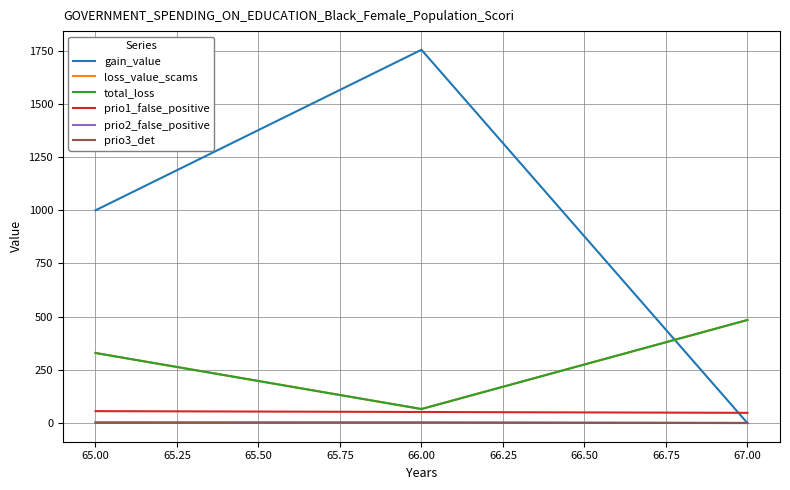

How many lines are shown in the chart?

6